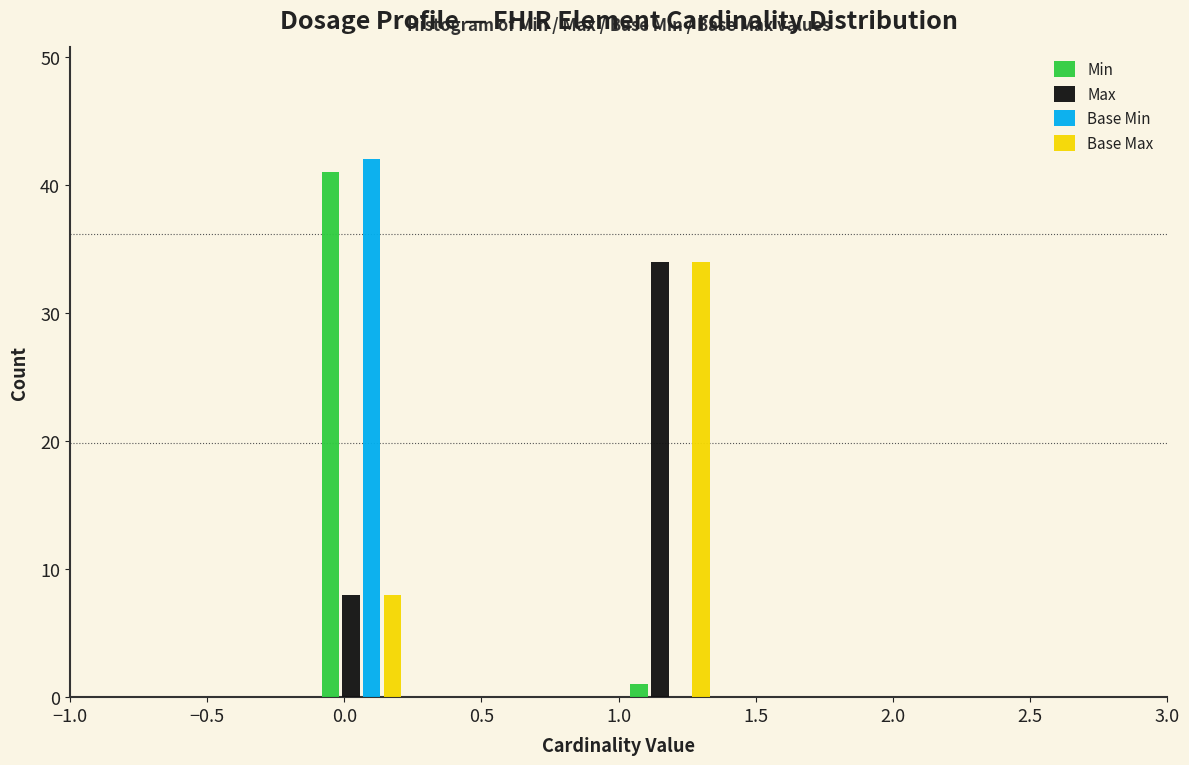

Reading left to right, transcribe this chart: for each range on the x-axis, give the height of each series' bar. Neither the bar edges nor the heights are printed on the chart, so give them approximately, as read against the axes.

-0.500 to -0.125: Min=0	Max=0	Base Min=0	Base Max=0
-0.125 to 0.250: Min=41	Max=8	Base Min=42	Base Max=8
0.250 to 0.625: Min=0	Max=0	Base Min=0	Base Max=0
0.625 to 1.000: Min=0	Max=0	Base Min=0	Base Max=0
1.000 to 1.375: Min=1	Max=34	Base Min=0	Base Max=34
1.375 to 1.750: Min=0	Max=0	Base Min=0	Base Max=0
1.750 to 2.125: Min=0	Max=0	Base Min=0	Base Max=0
2.125 to 2.500: Min=0	Max=0	Base Min=0	Base Max=0